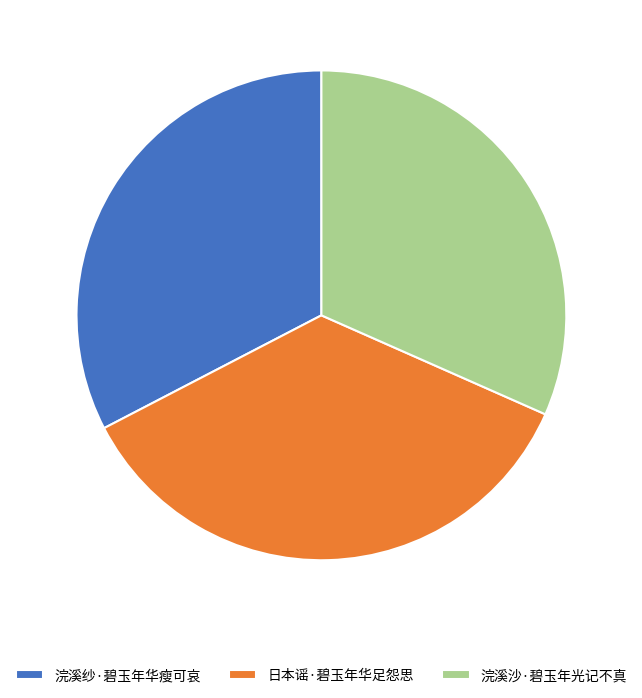

Which slice is the smallest?

浣溪沙·碧玉年光记不真